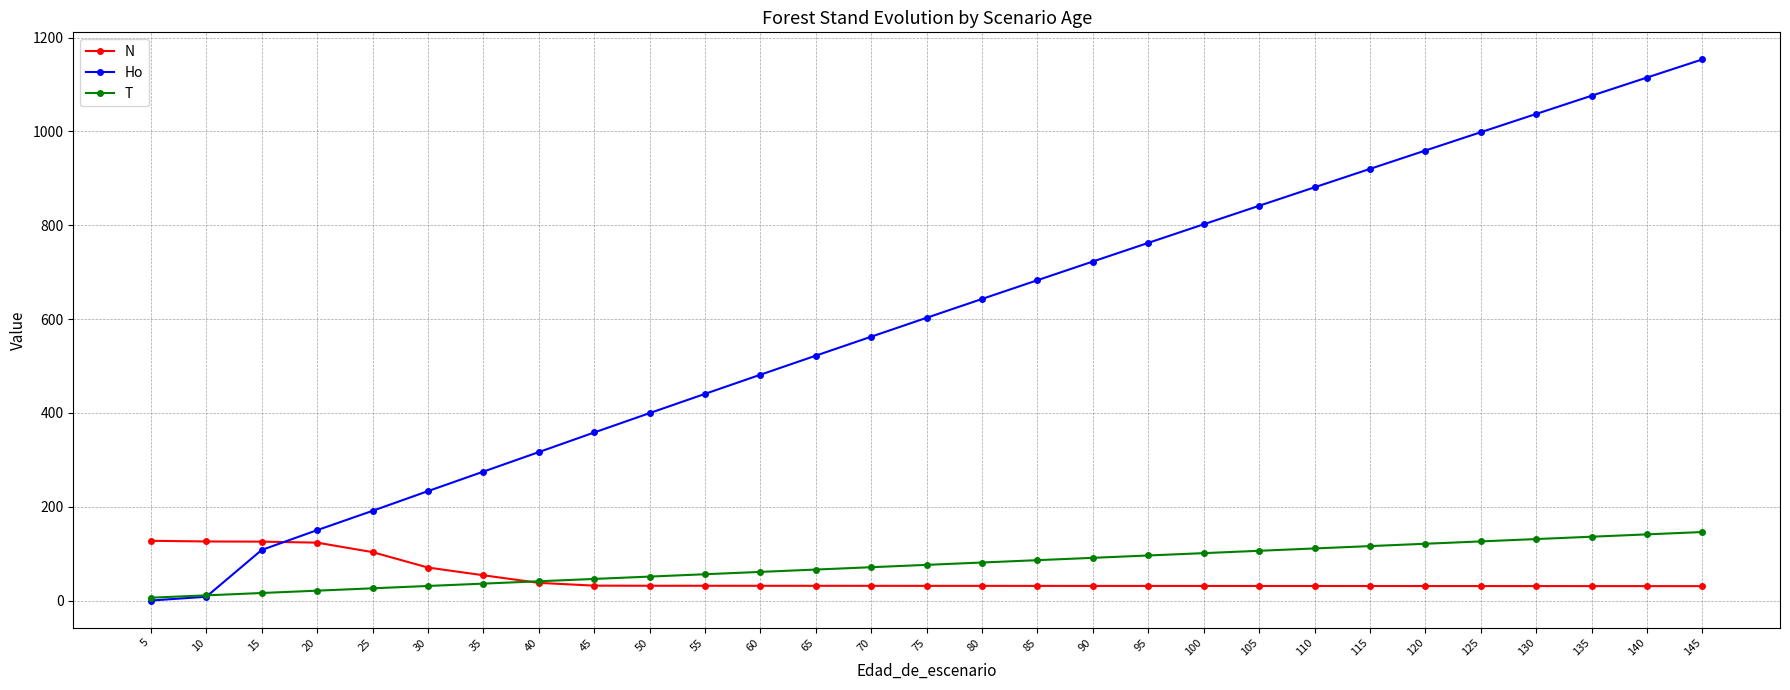

At 110, list the series in order from smallest to largest.

N, T, Ho